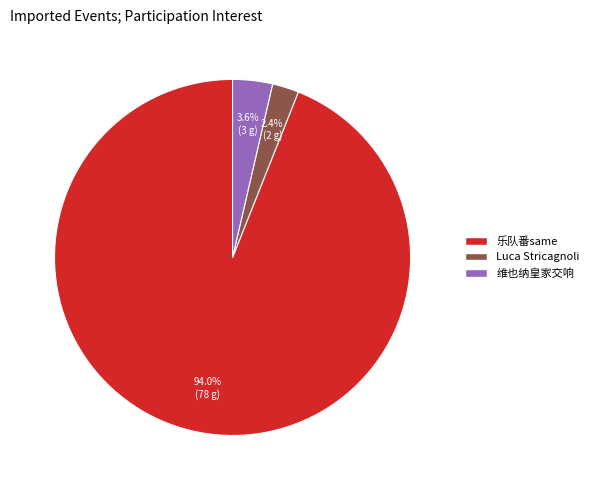

To the nearest percent, what is the average slice percentage?

33%